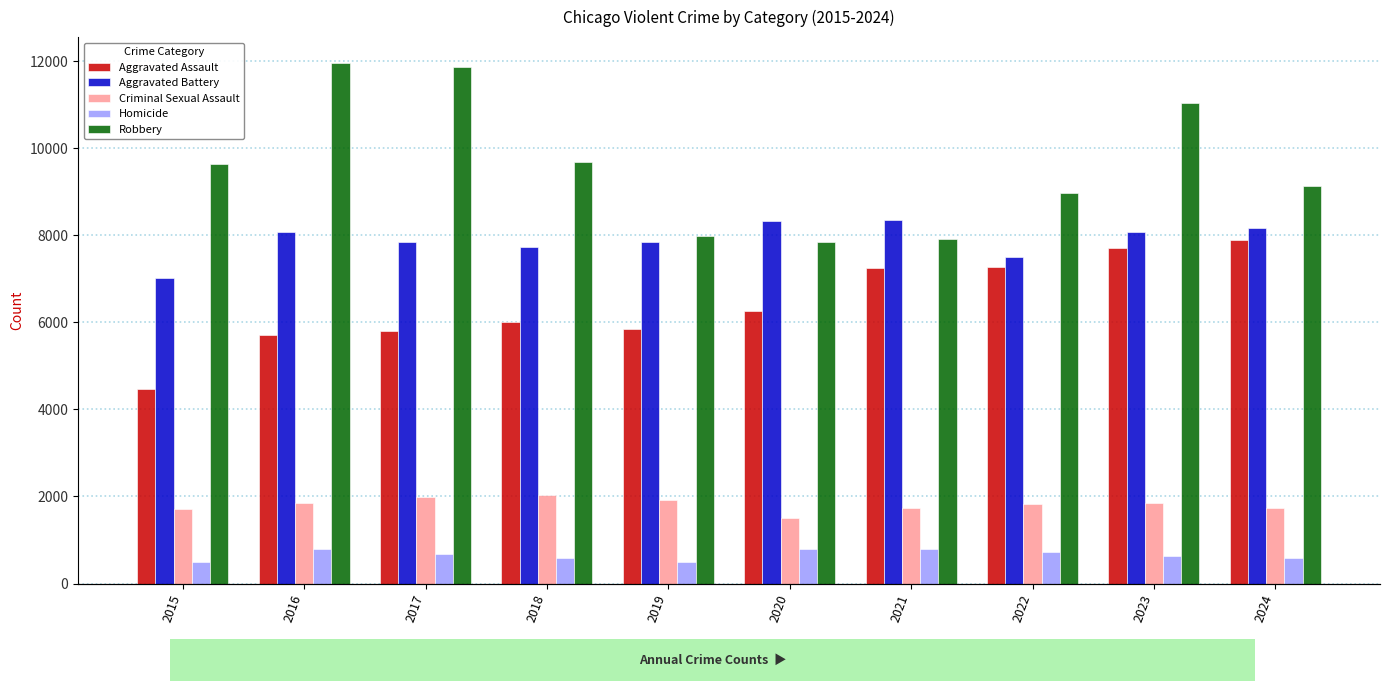

List the series in order of their peak value, highest first.

Robbery, Aggravated Battery, Aggravated Assault, Criminal Sexual Assault, Homicide